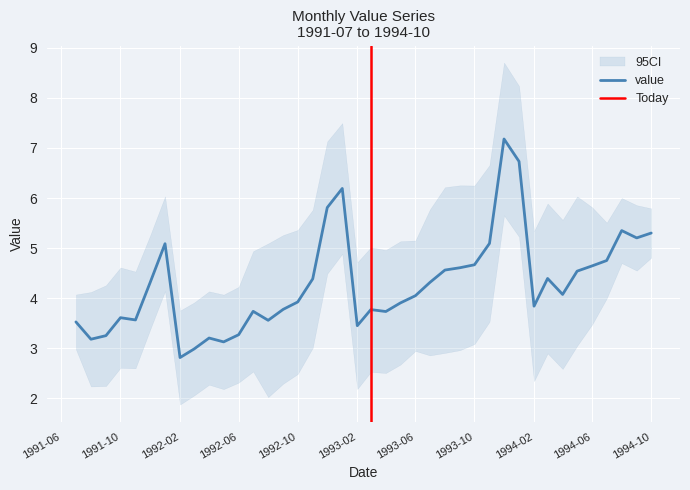

At which label does value reach its minimum?

1992-02